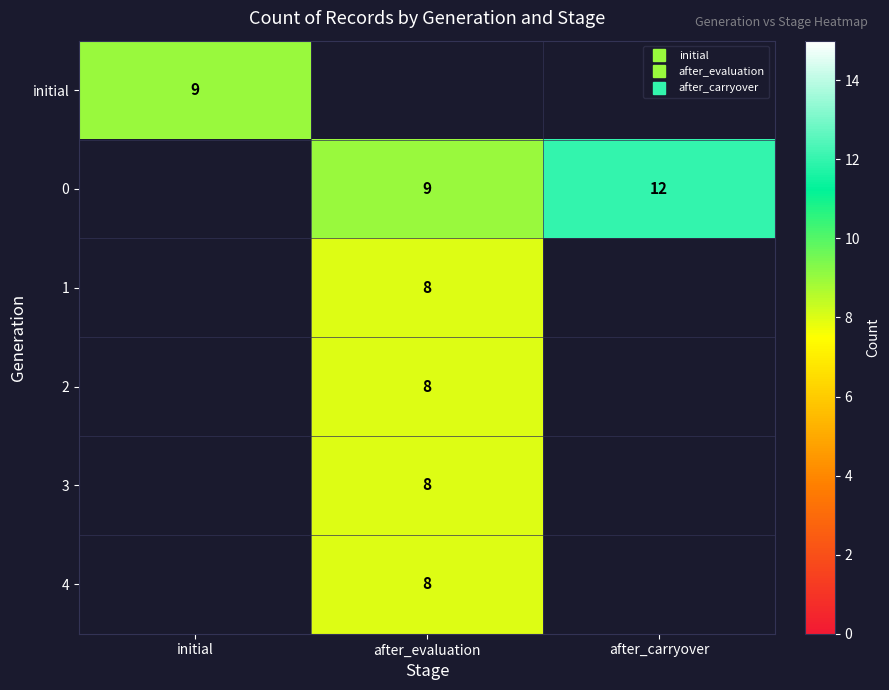

The 0 series shows 13.6 at after_evaluation. True or false?

False